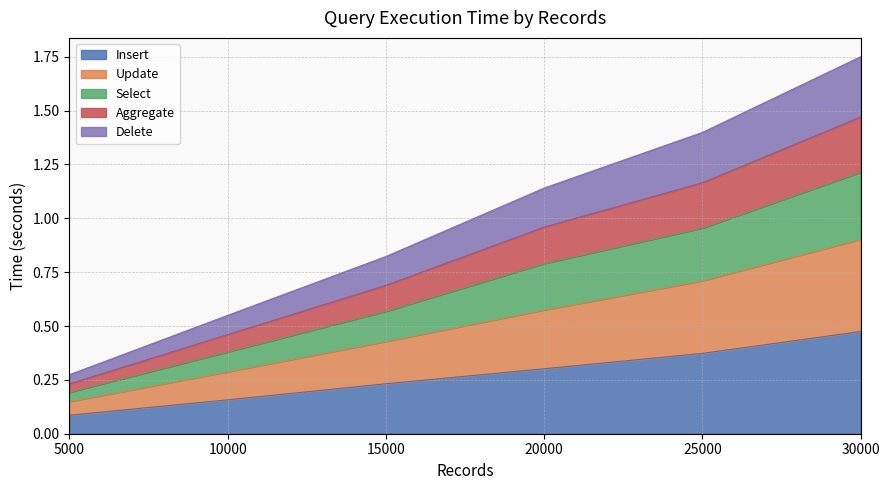

Is it true that Insert equals 0.1 at 10000?

False